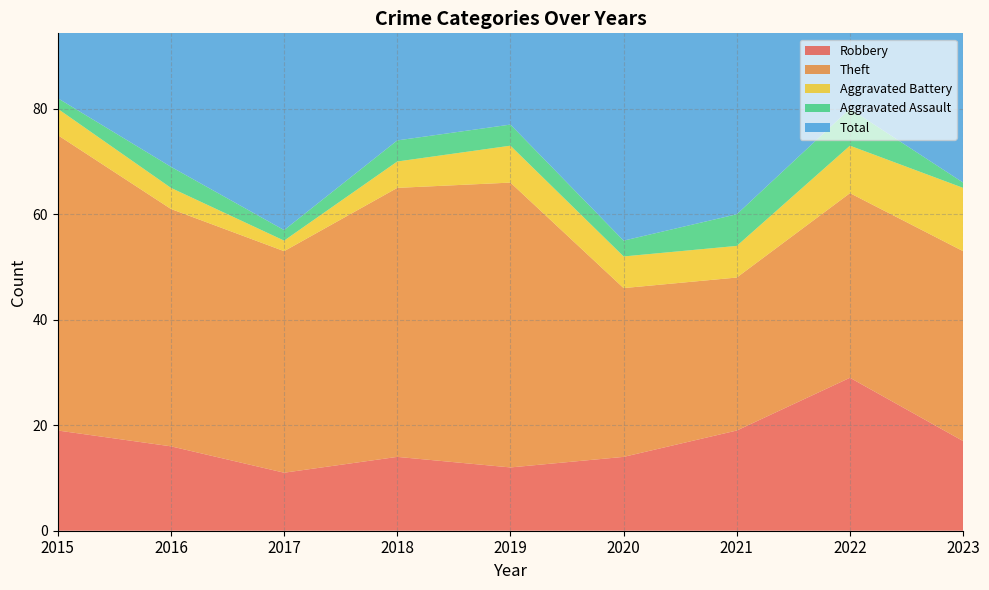

Reading left to right, transcribe all the data shown in this chart.

Robbery: 19	16	11	14	12	14	19	29	17
Theft: 56	45	42	51	54	32	29	35	36
Aggravated Battery: 5	4	2	5	7	6	6	9	12
Aggravated Assault: 2	4	2	4	4	3	6	7	1
Total: 82	70	59	74	77	56	60	82	68